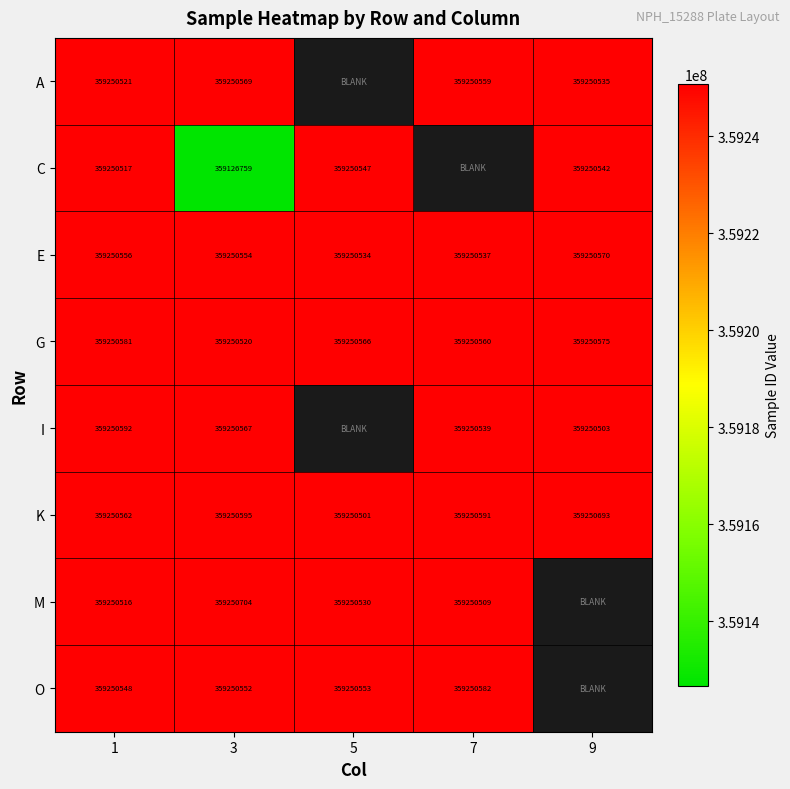

At how many categories does at least one series exceed 359139053?

5